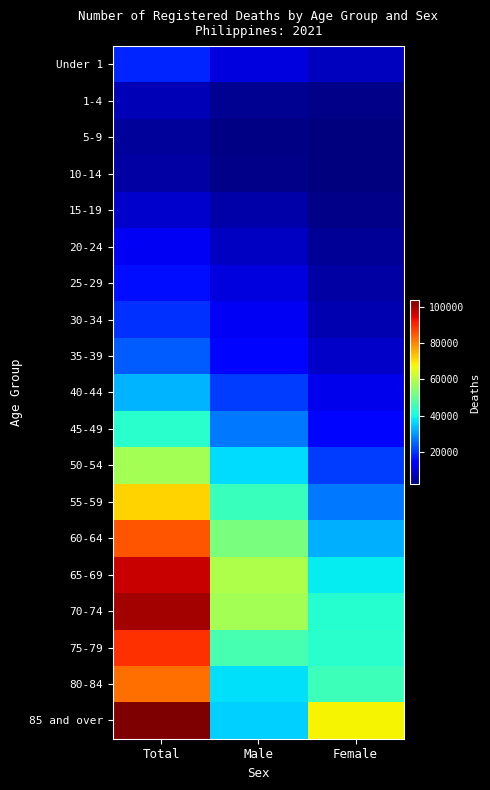

At which category does the chart reach its minimum across all series?

Female